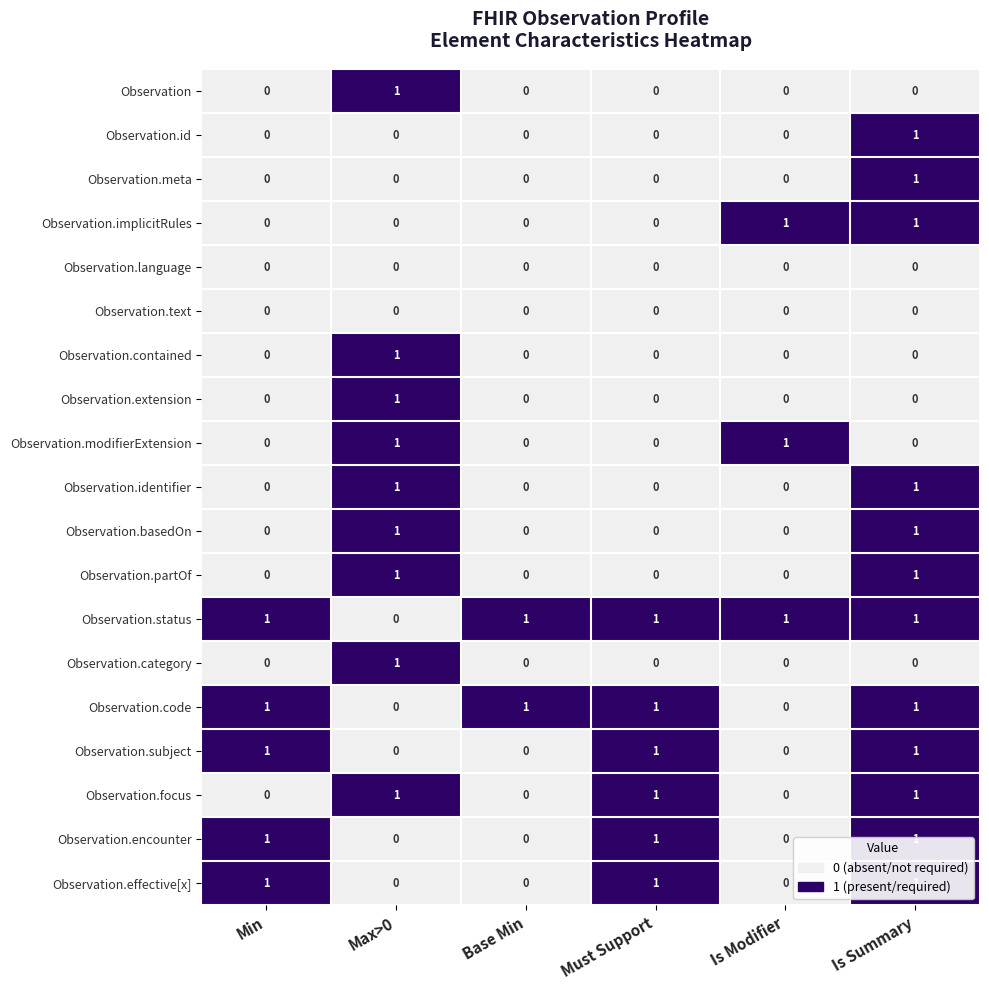

What is the sum of all Observation.encounter values?

3